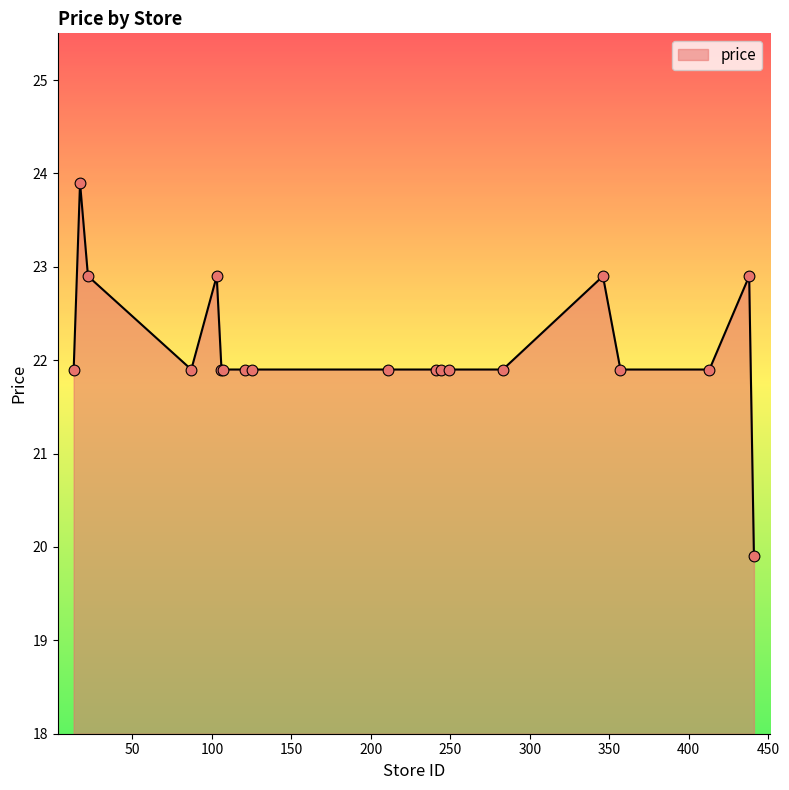

What is the greatest value displayed?

23.9